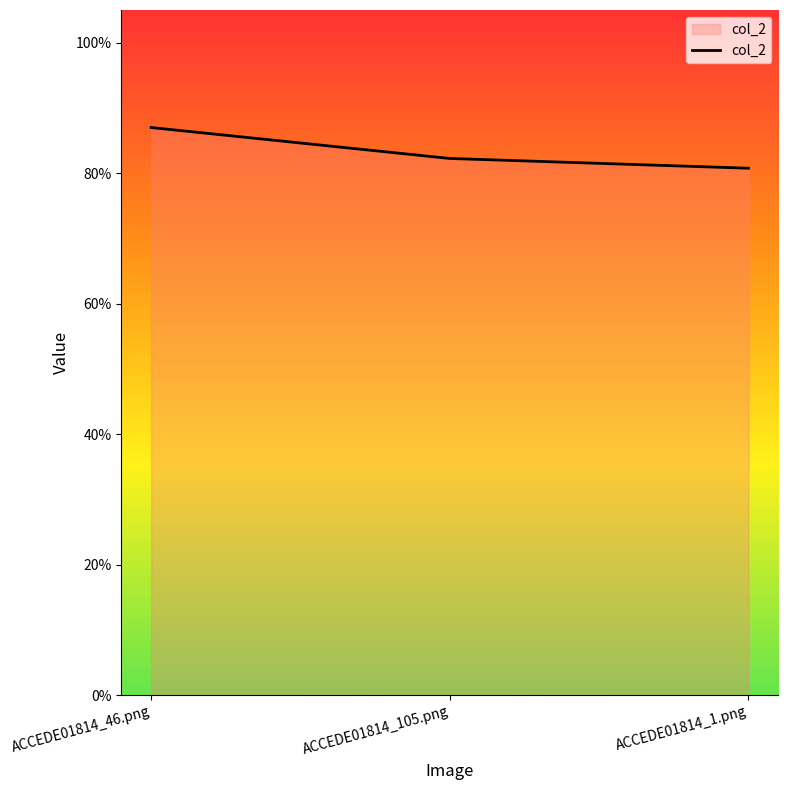

Is this an area chart (filled region under the line)?

Yes